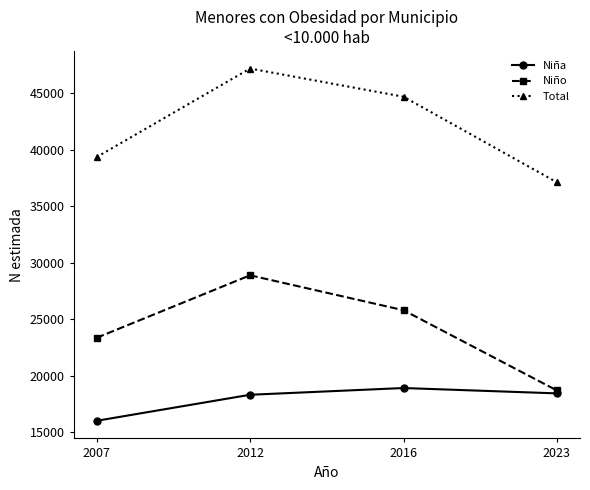

Is the value of Niño at 2016 greater than the value of Niña at 2007?

Yes